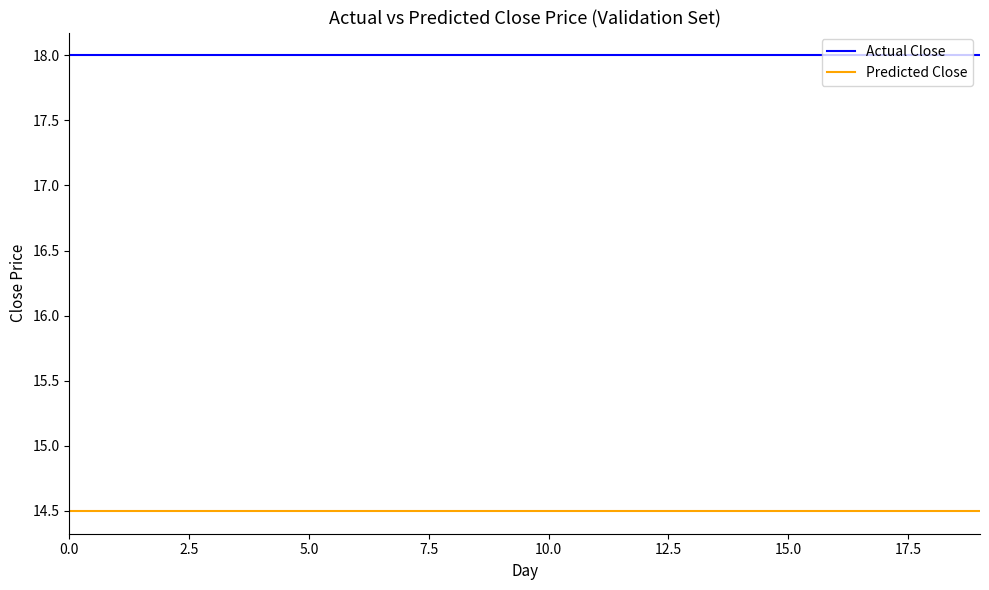

True or false: Actual Close and Predicted Close cross at least once.

False